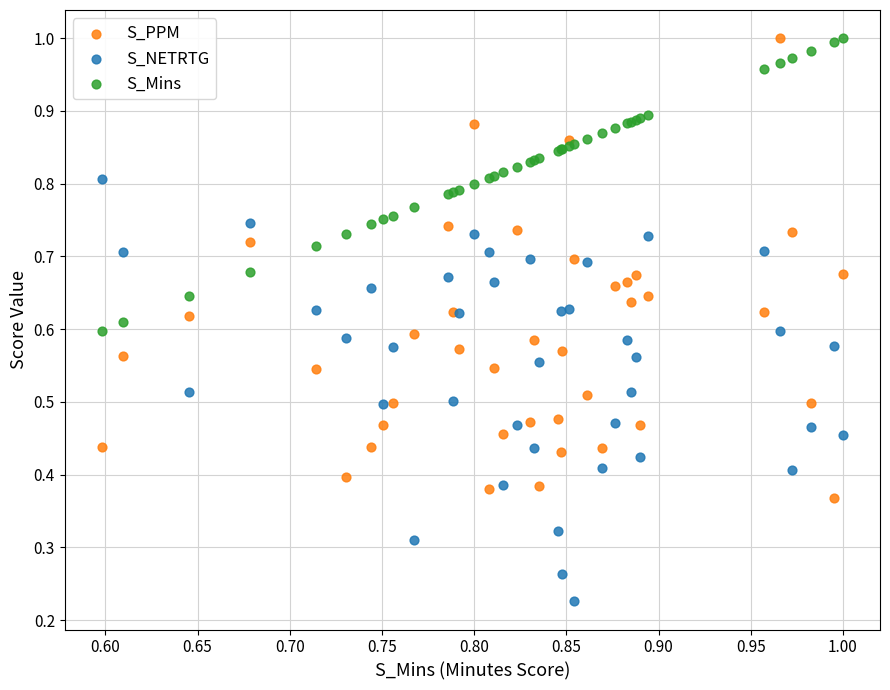

Which series has the largest Y range (max minus min)?

S_PPM